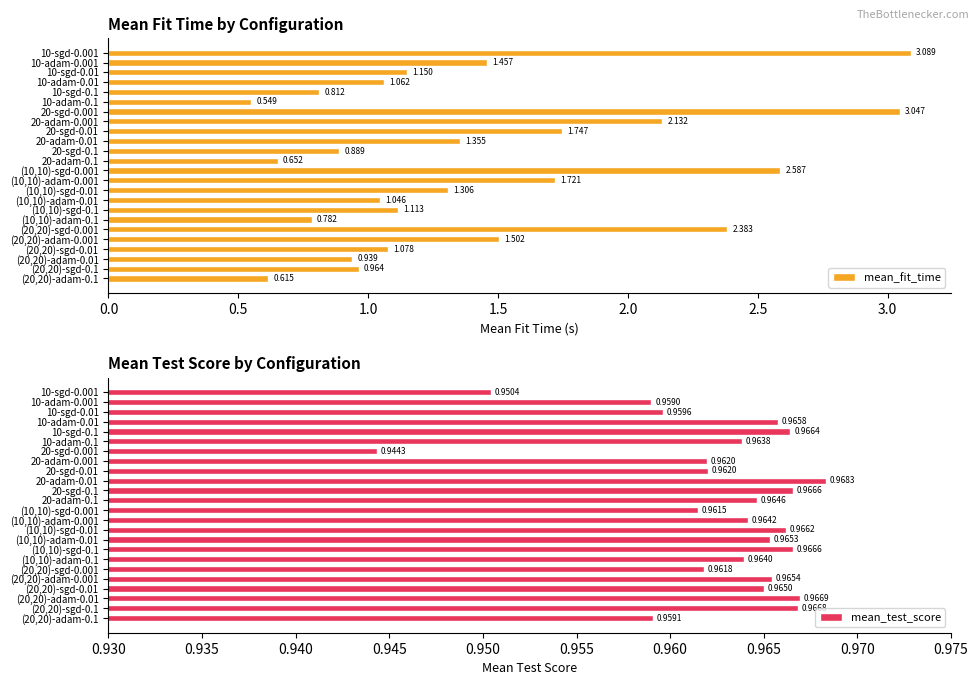

How many groups of bars are there?

24